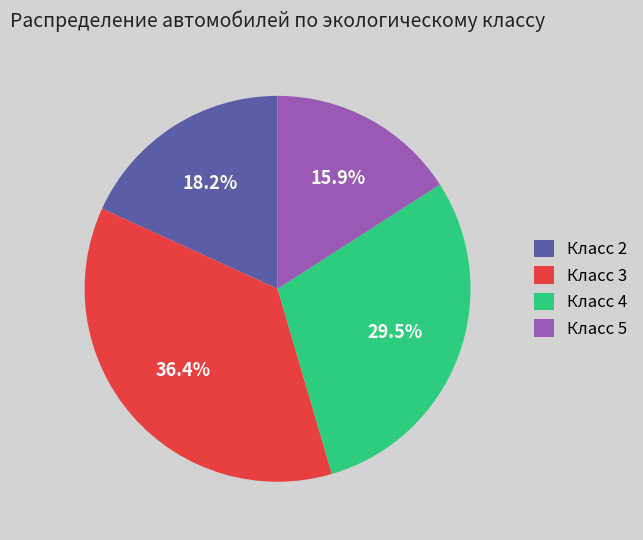

What percentage is NOT represented by Класс 4?

70.5%